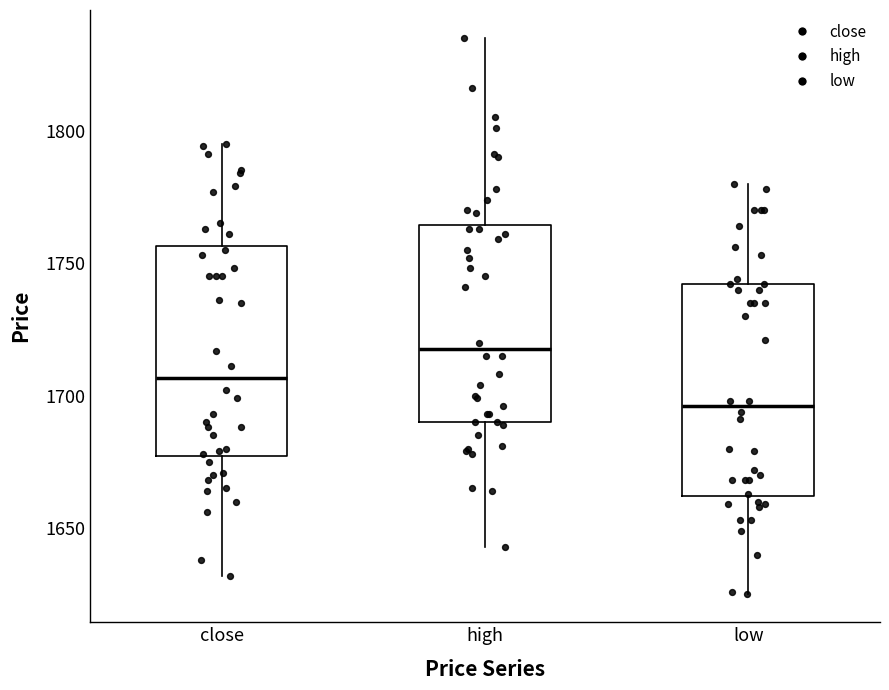

Reading left to right, transcribe this box plot: for each box, give where its median line is, the range the box spans, and where its two whiskers end, as read against the y-axis. The values are not printed on the chart, so give them approximately, as read against the axis.

close: median 1705, box 1675 to 1755, whiskers 1630 to 1795
high: median 1720, box 1690 to 1765, whiskers 1645 to 1835
low: median 1695, box 1660 to 1740, whiskers 1625 to 1780